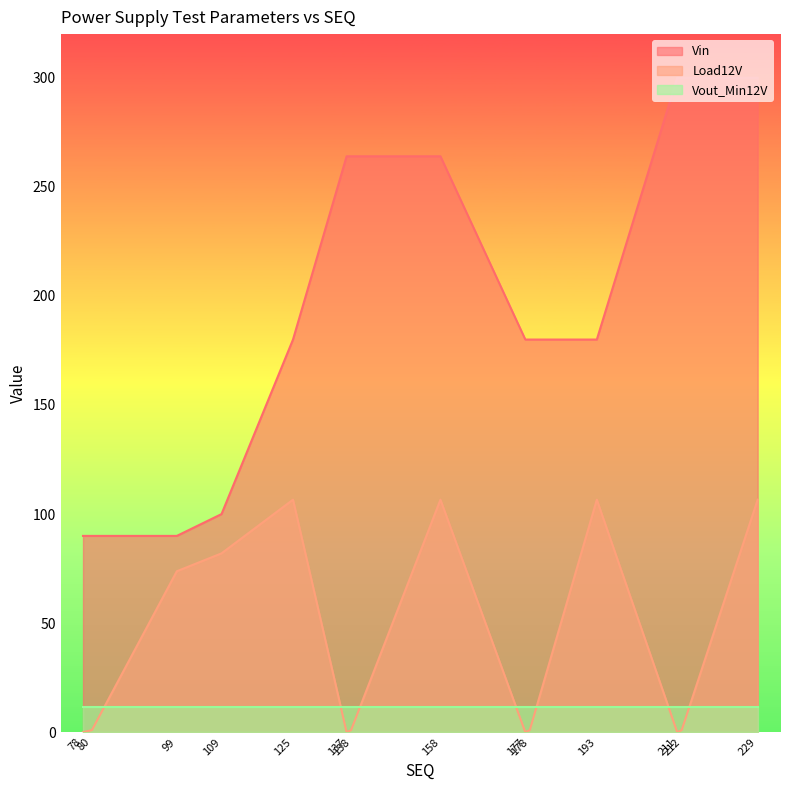

Does the chart display data point markers on the line(s)?

No